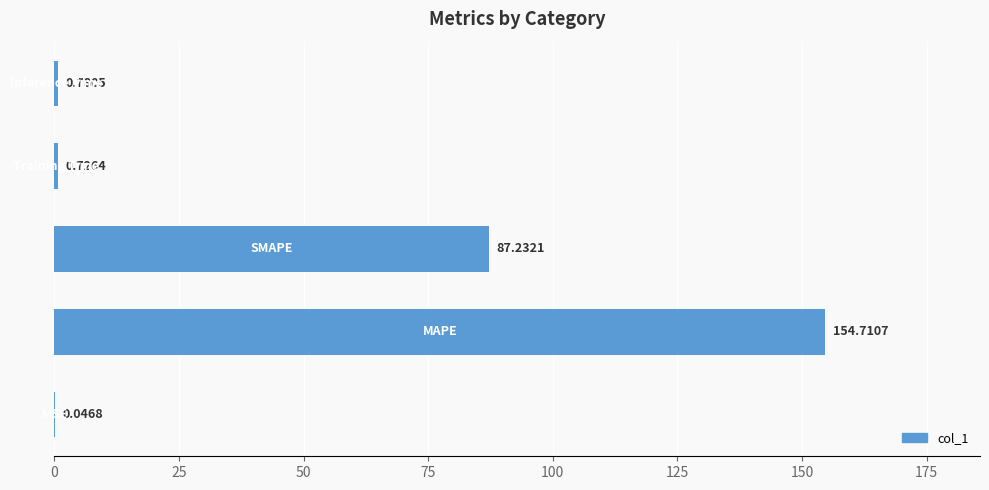

What is the sum of all values?

243.5